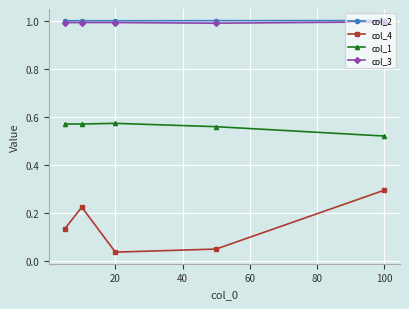

True or false: col_1 has more than 2 points higher than both neighbors.

False